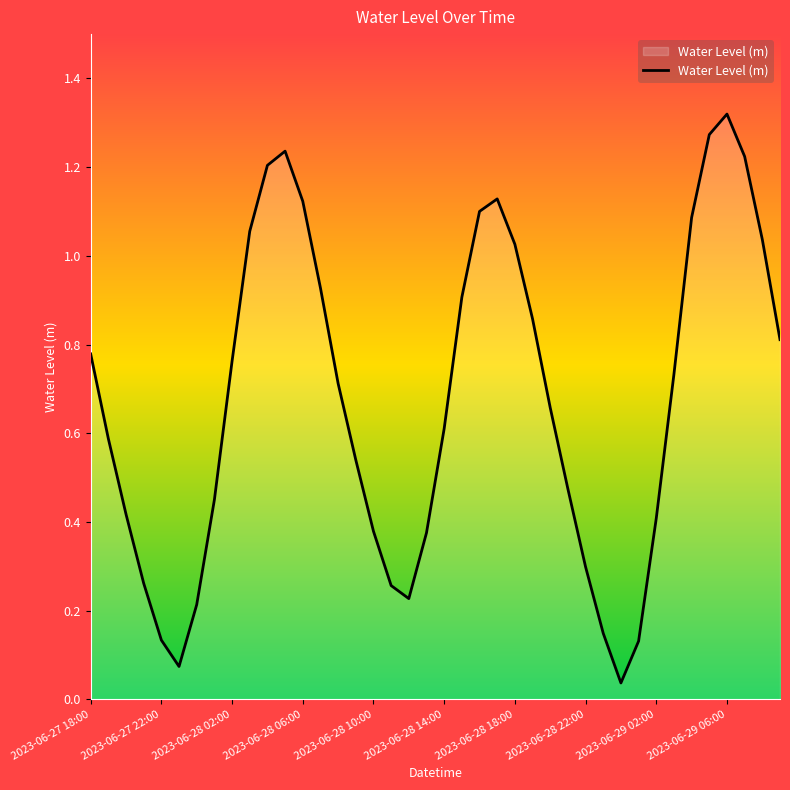

True or false: there are more than 2 points higher than both neighbors.

True